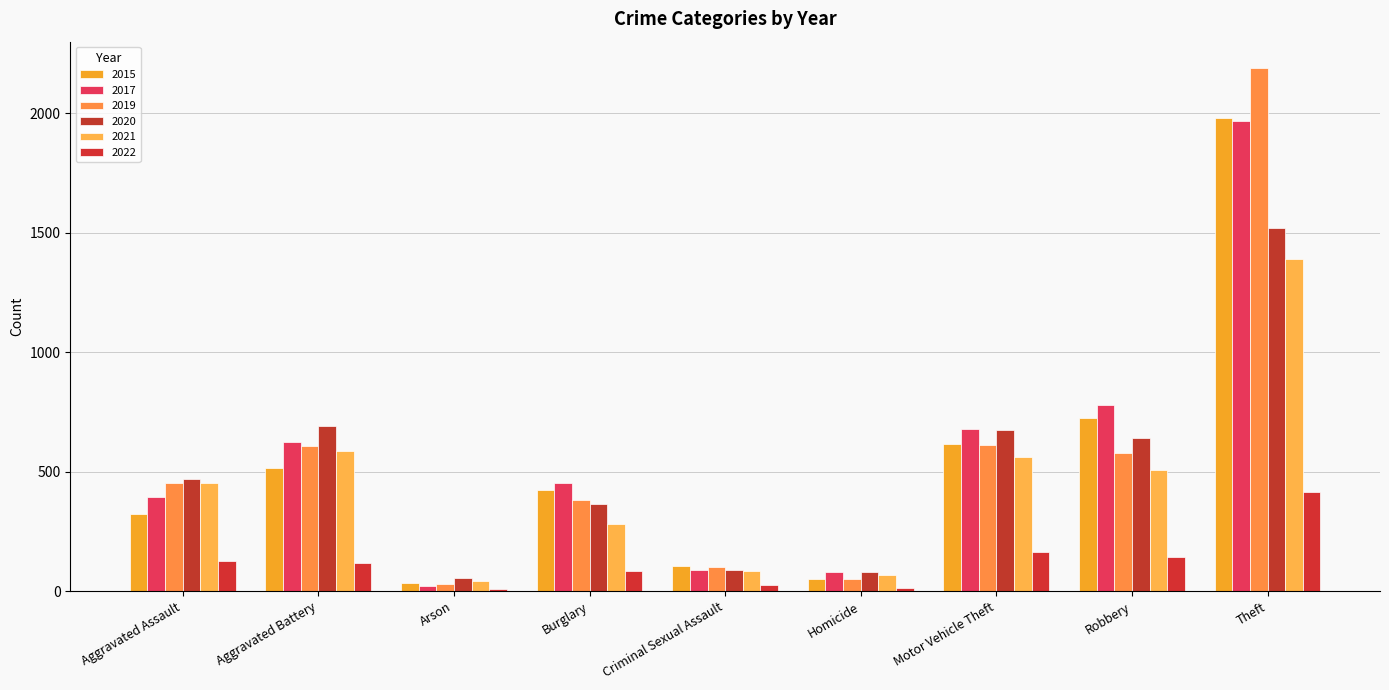

What is the label of the 1st bar from the left?

Aggravated Assault